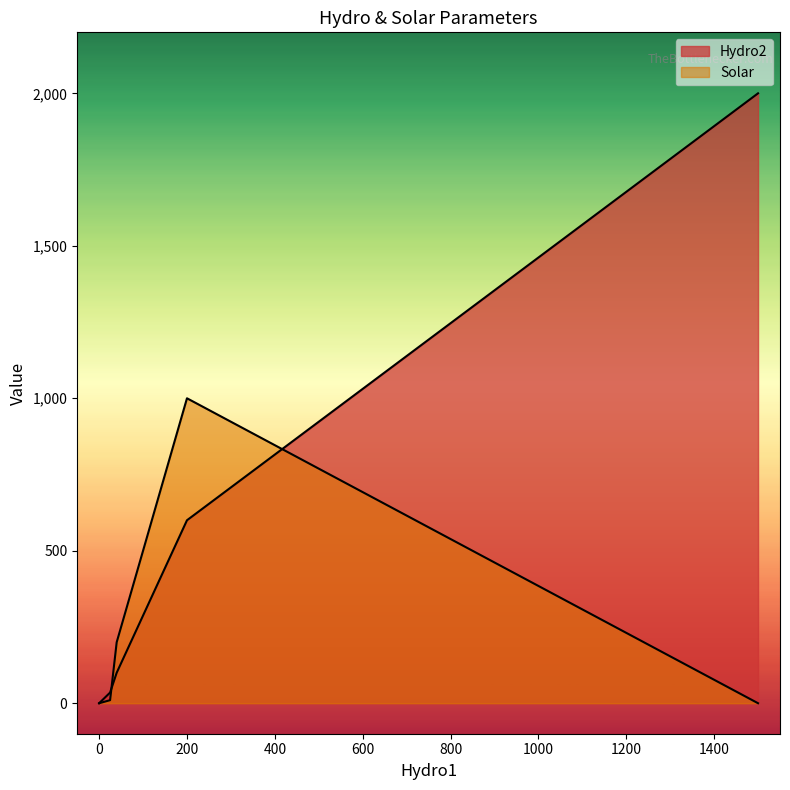

What value does the Hydro2 series have at 1500, to the nearest 10?

2000